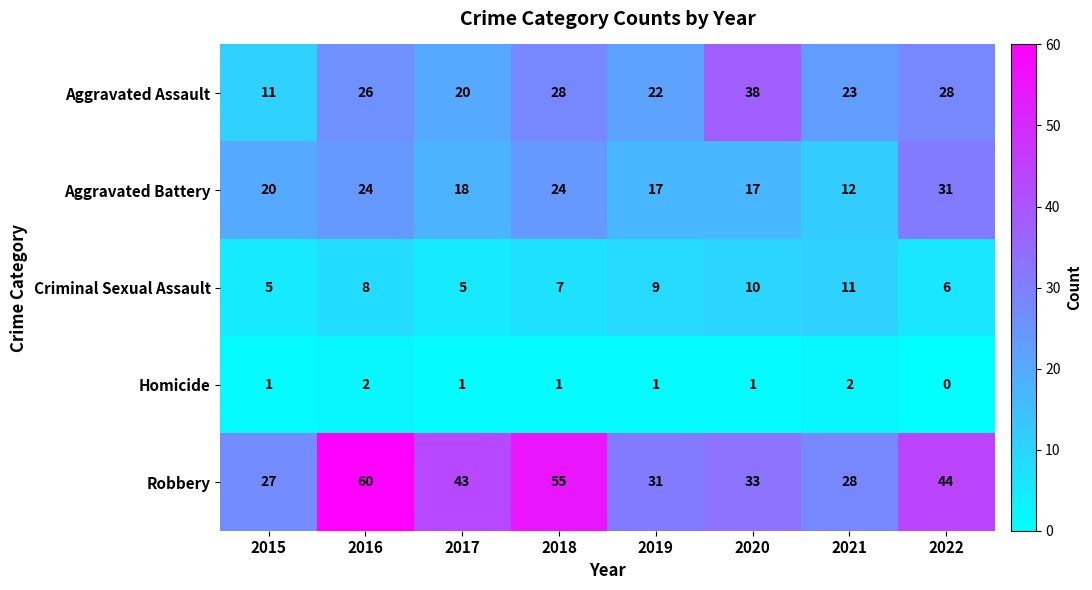

Rank the series at 2017 from highest to lowest value.

Robbery, Aggravated Assault, Aggravated Battery, Criminal Sexual Assault, Homicide